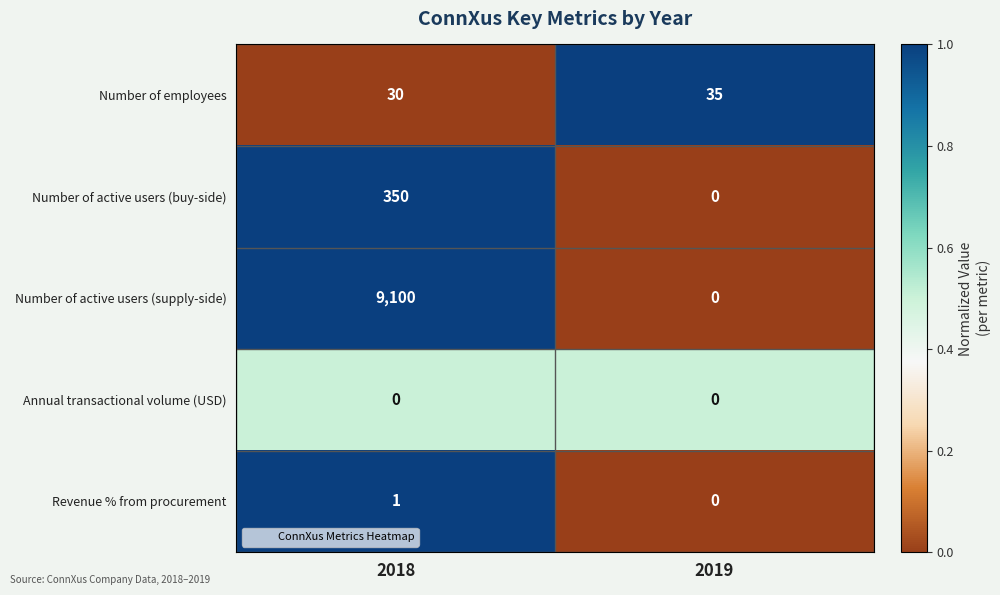

What is the sum of the Number of active users (supply-side) values at 2018 and 2019?

9100